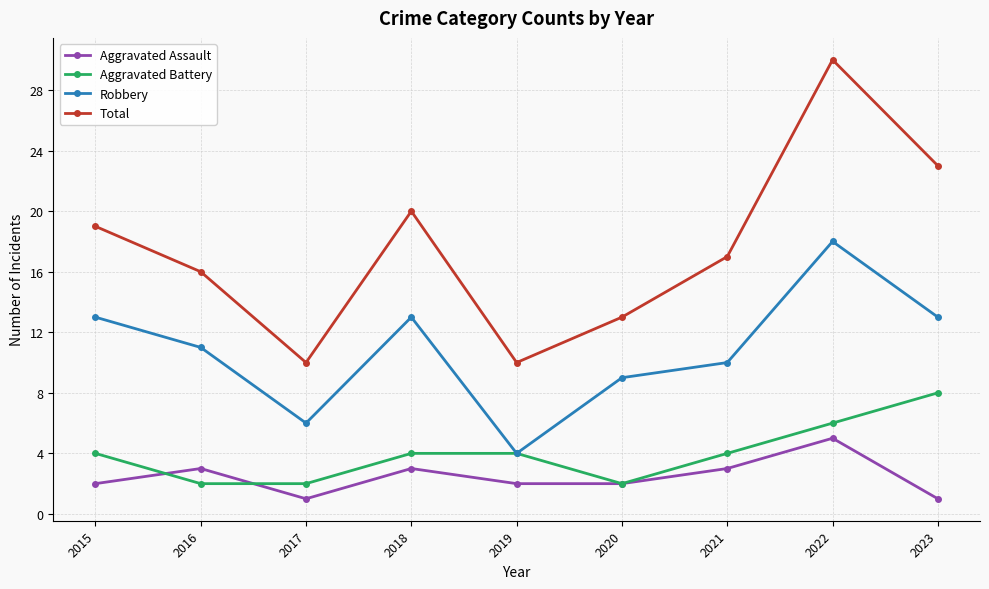

In Total, how many points are higher than both neighbors (excluding endpoints)?

2